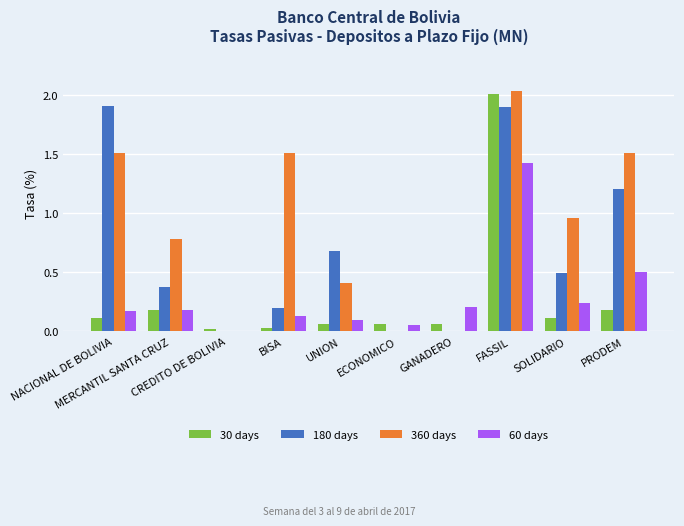

What are all the series names shown in the legend?

30 days, 180 days, 360 days, 60 days